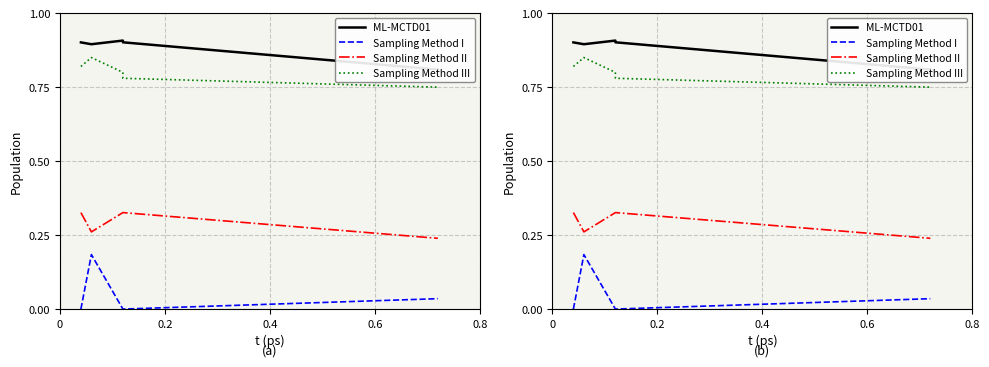

True or false: ML-MCTD01 and Sampling Method I intersect in this chart.

False